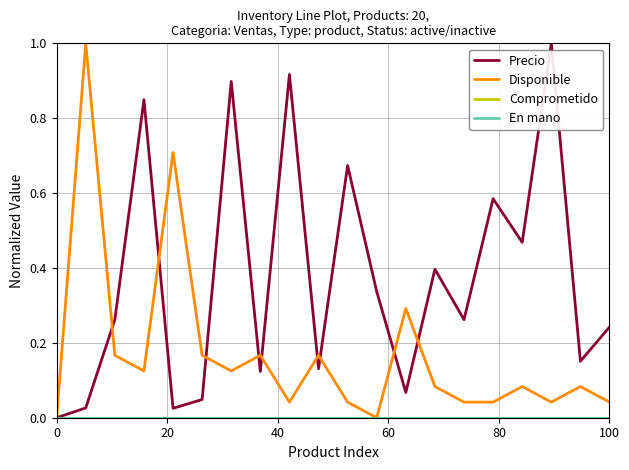

Does the chart have visible grid lines?

Yes